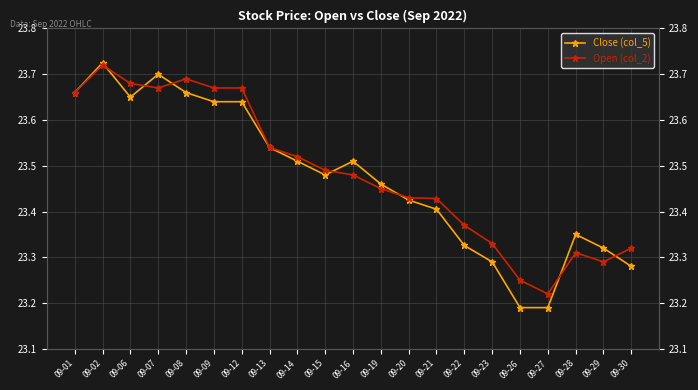

Where is Open (col_2) nearest to the value 23?

09-27